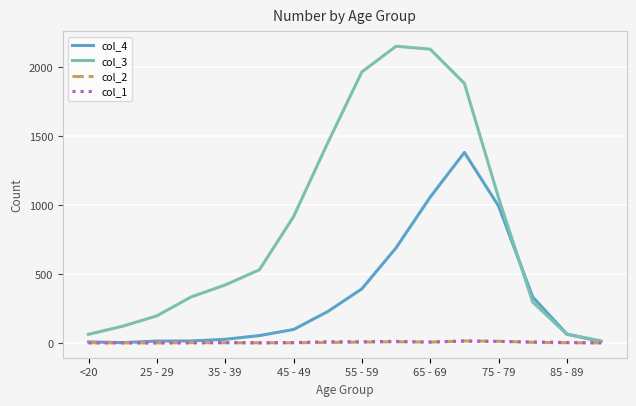

Which series has the largest range (max minus min)?

col_3